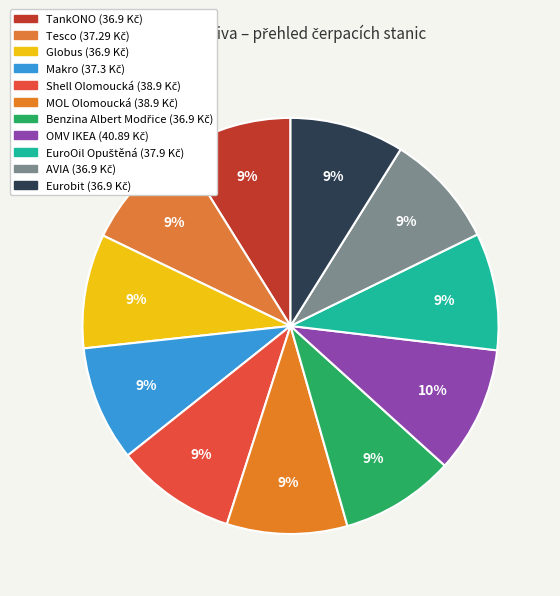

To the nearest percent, what is the average slice percentage?

9%